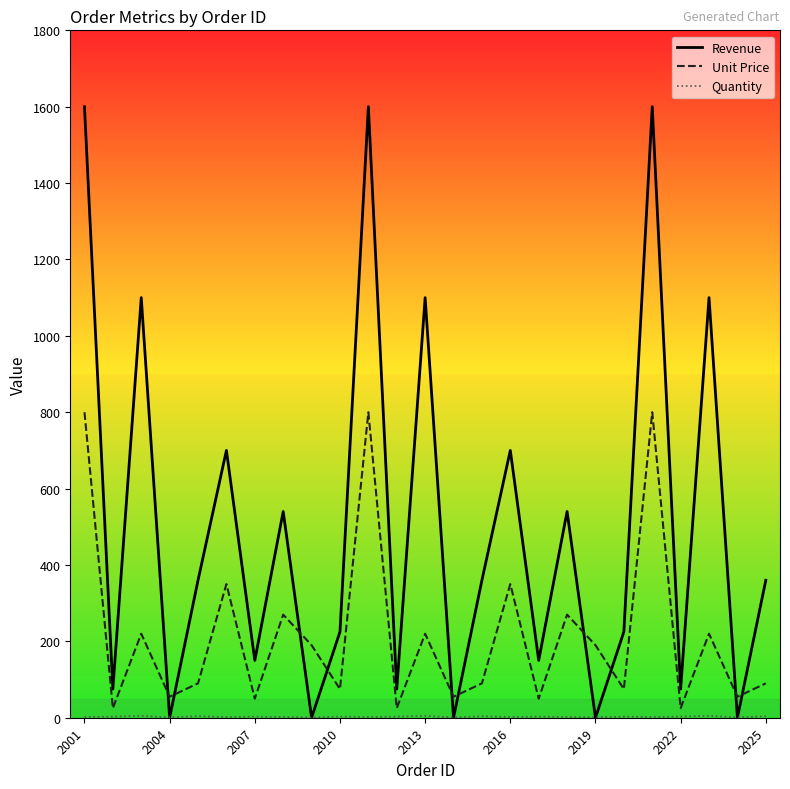

What is the highest value of the Unit Price series?

800